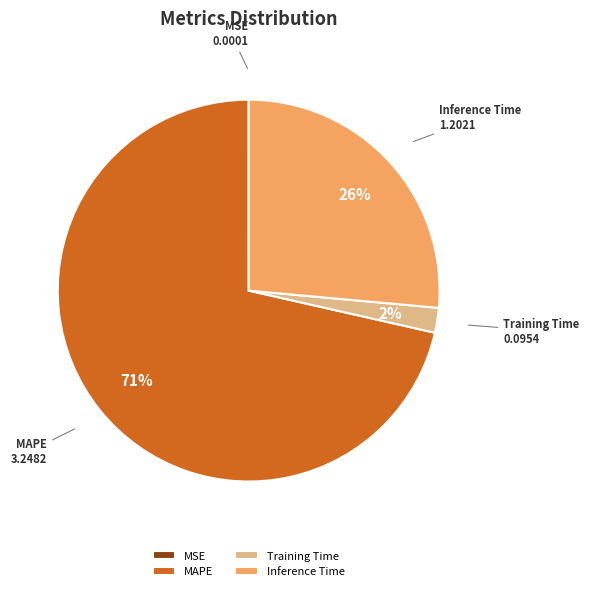

To the nearest percent, what is the average slice percentage?

25%